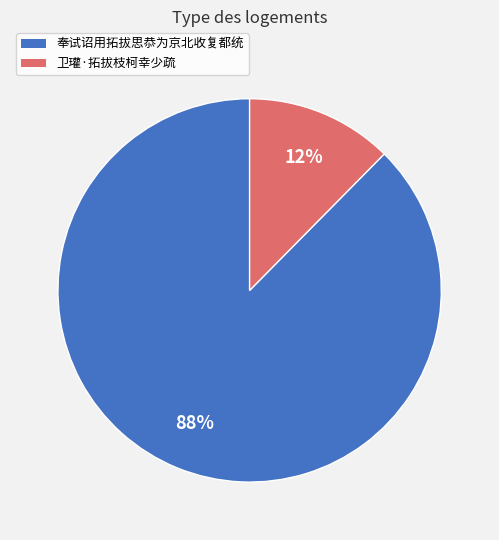

To the nearest percent, what portion does 奉试诏用拓拔思恭为京北收复都统 represent?

88%